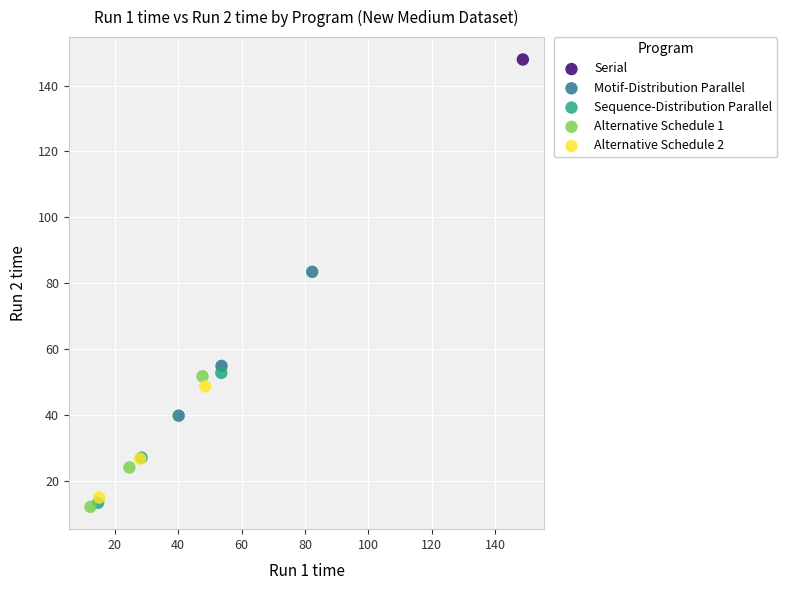

Which series reaches the maximum Y coordinate?

Serial